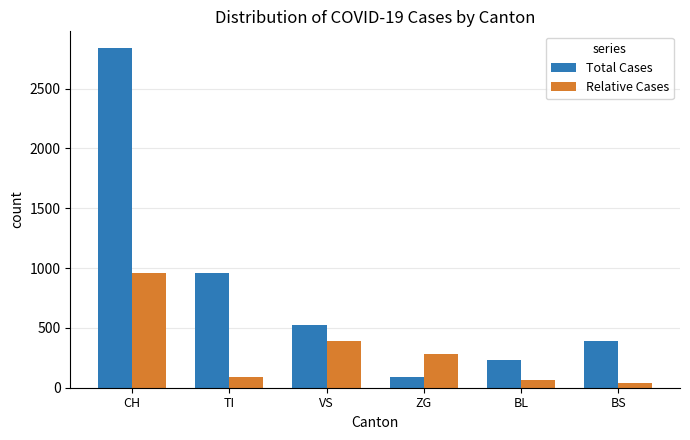

At CH, list the series in order from smallest to largest.

Relative Cases, Total Cases